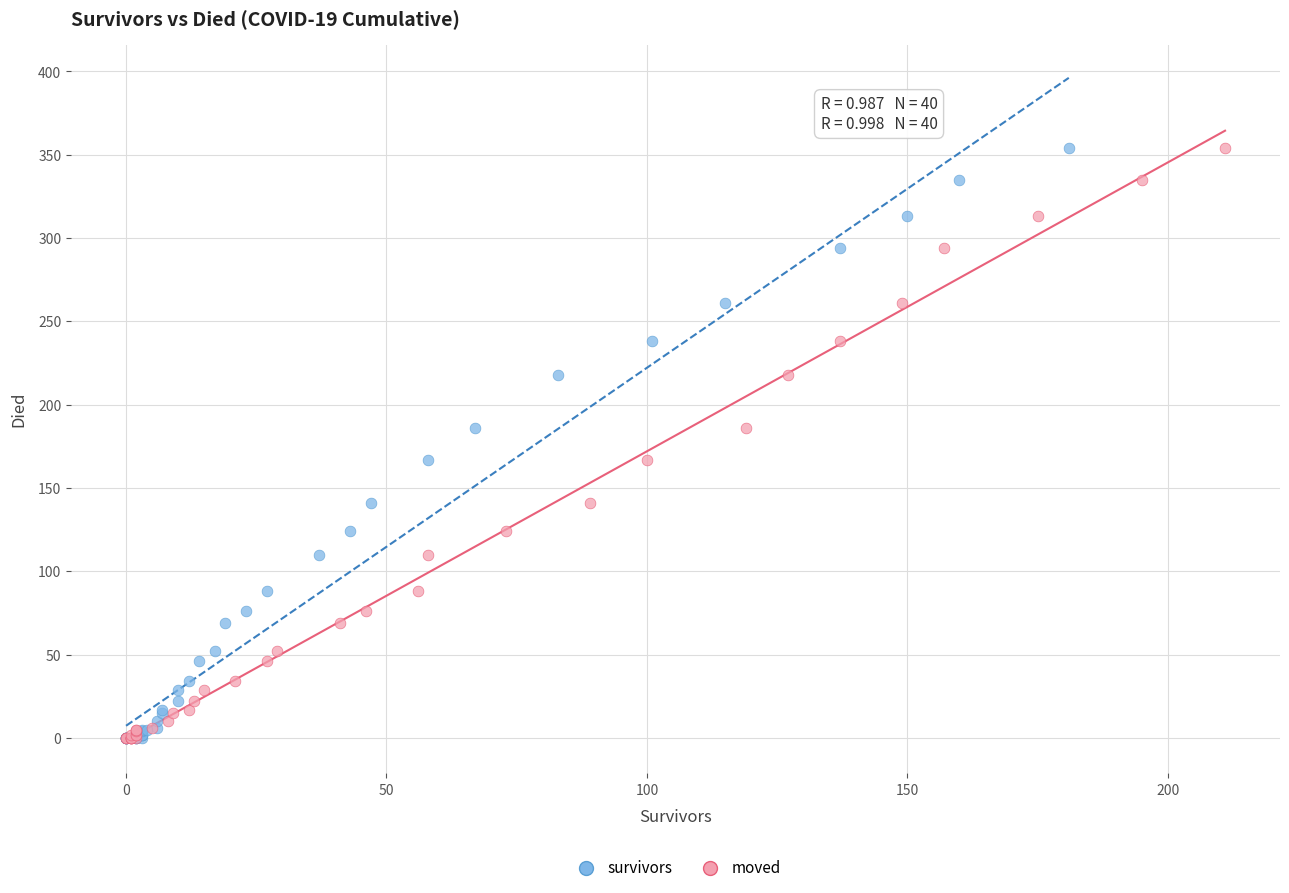

What are all the series names shown in the legend?

survivors, moved